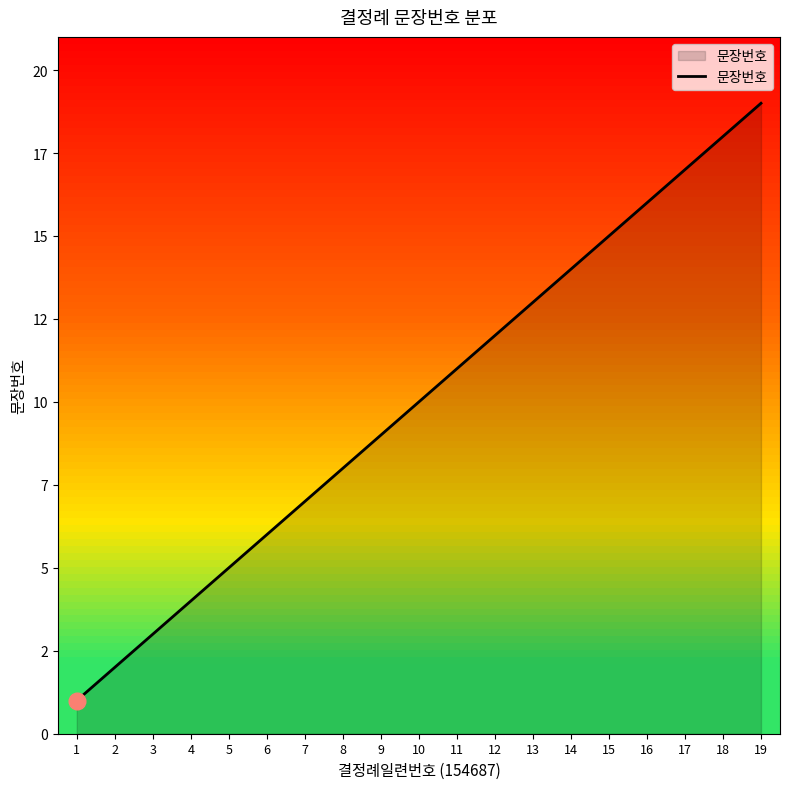

True or false: the data has more than 0 interior local peaks.

False